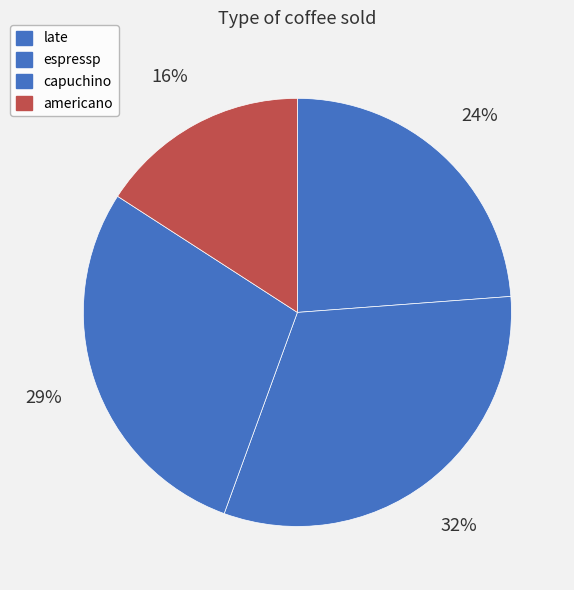

To the nearest percent, what percentage of the pie is espressp?

32%